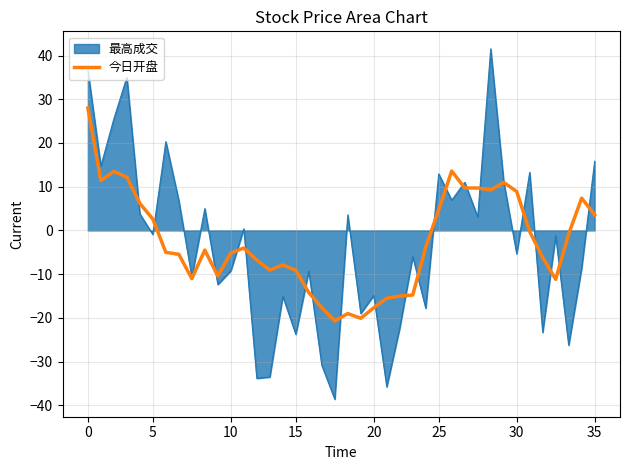

List the series in order of their peak value, highest first.

最高成交, 今日开盘